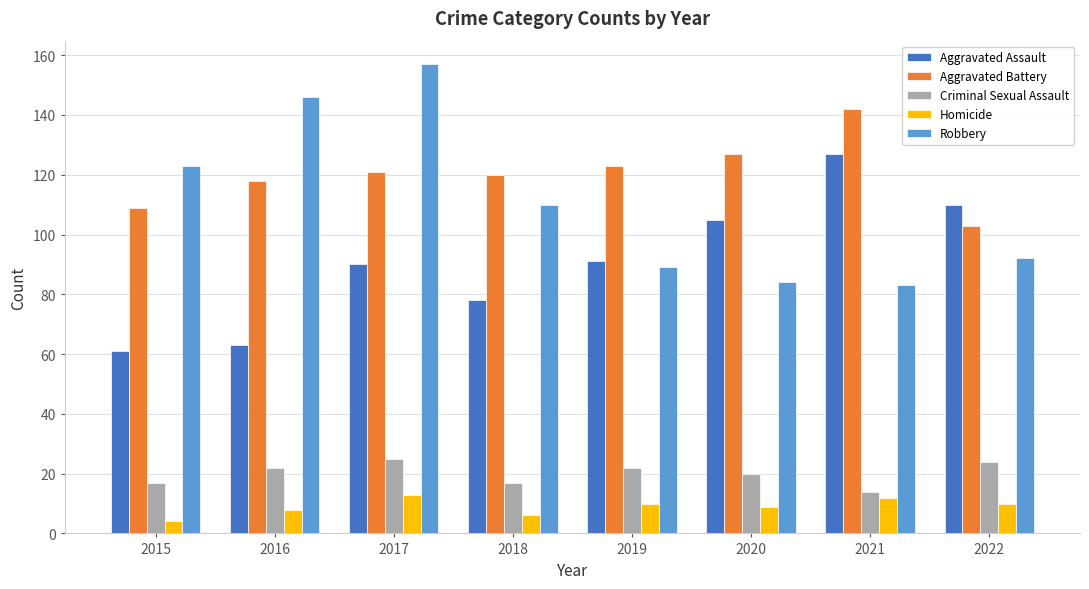

At which label does Homicide reach its minimum?

2015